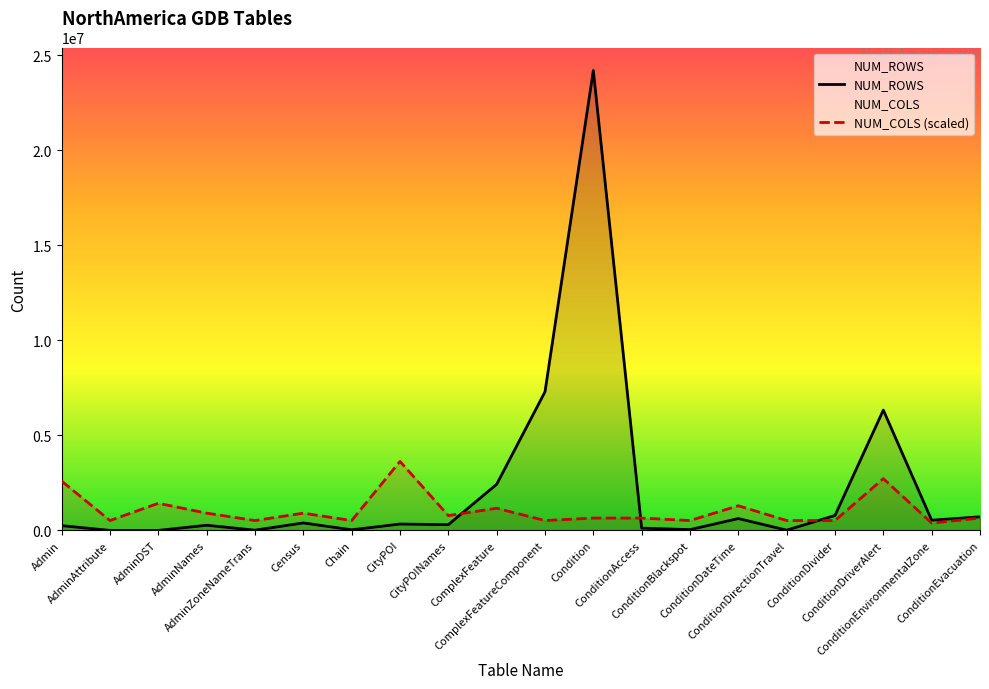

True or false: NUM_COLS (scaled) and NUM_ROWS cross at least once.

True